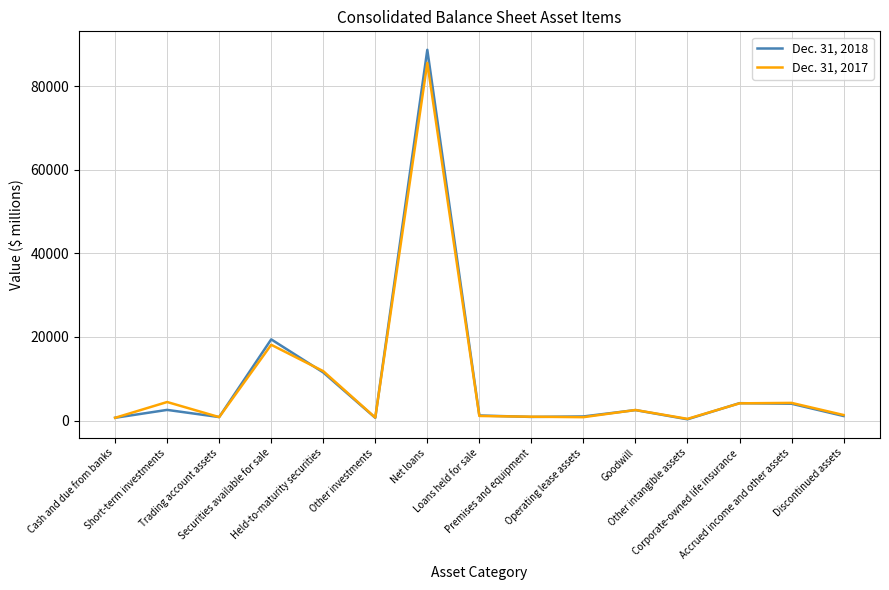

List the series in order of their peak value, highest first.

Dec. 31, 2018, Dec. 31, 2017